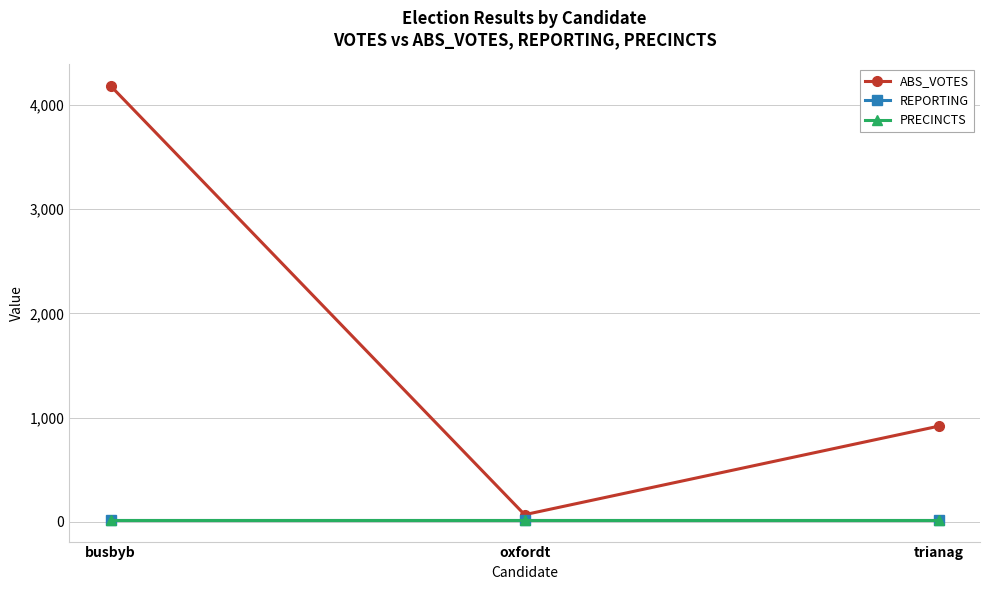

Which label corresponds to the smallest value in the chart?

busbyb